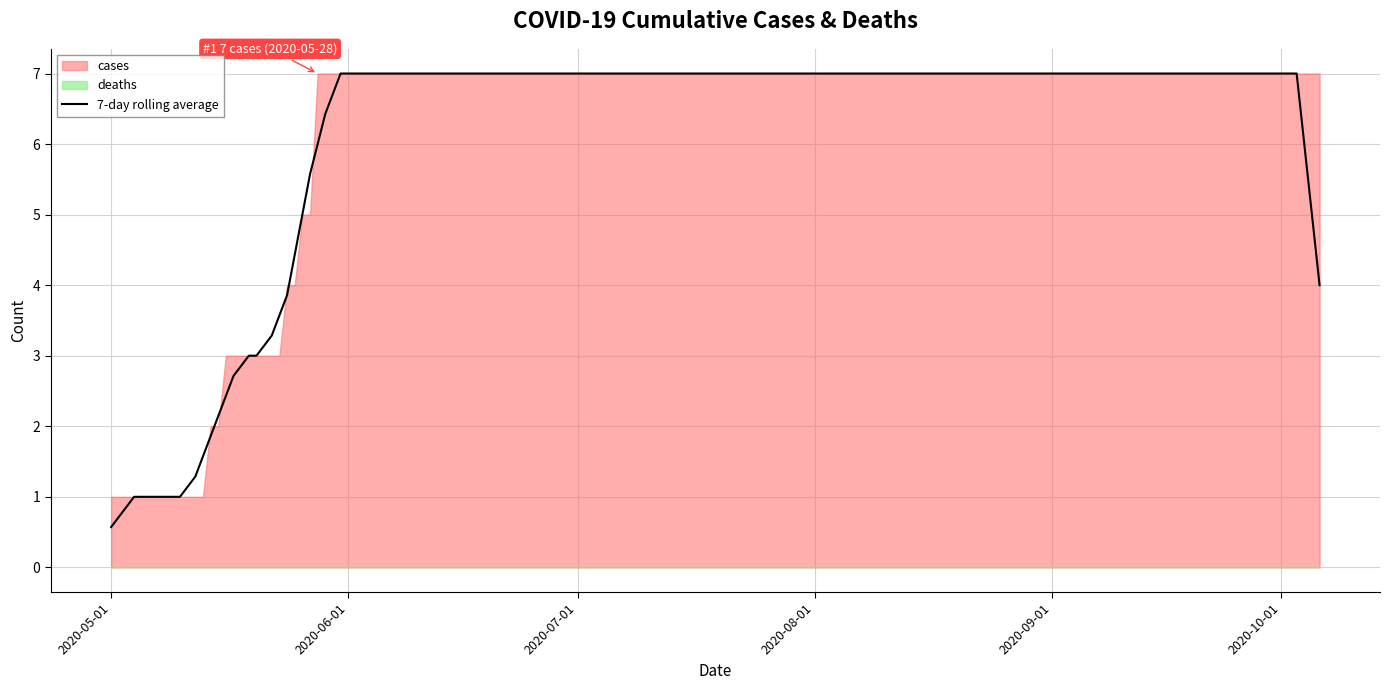

What is the minimum value for 7-day rolling average?

0.6